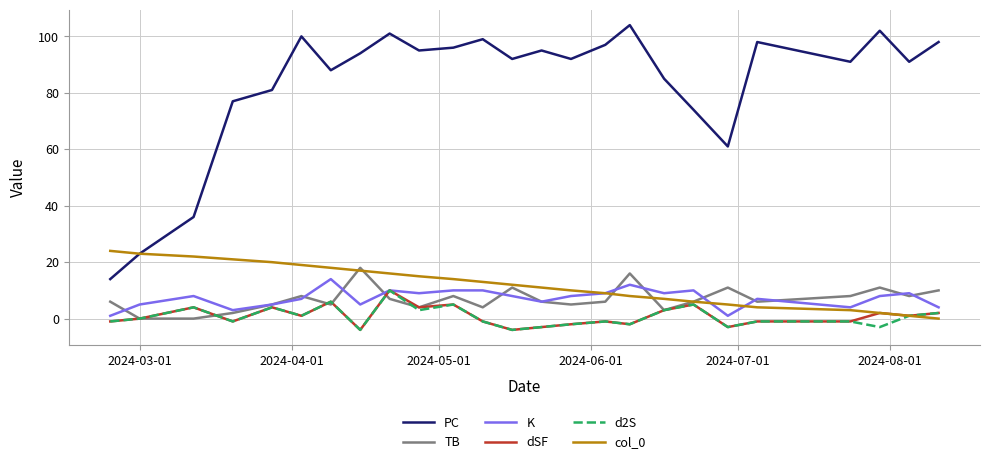

What is the difference between the second highest and minimum values in the col_0 series?

23